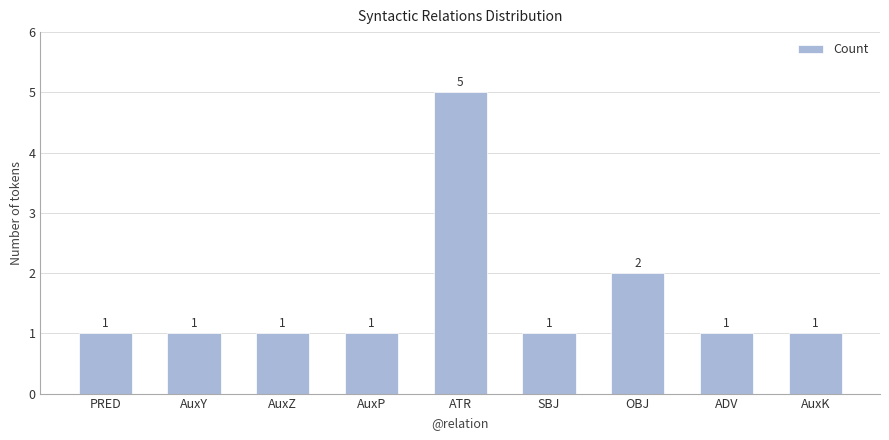

Reading left to right, list all the values displayed in this chart.

PRED=1	AuxY=1	AuxZ=1	AuxP=1	ATR=5	SBJ=1	OBJ=2	ADV=1	AuxK=1